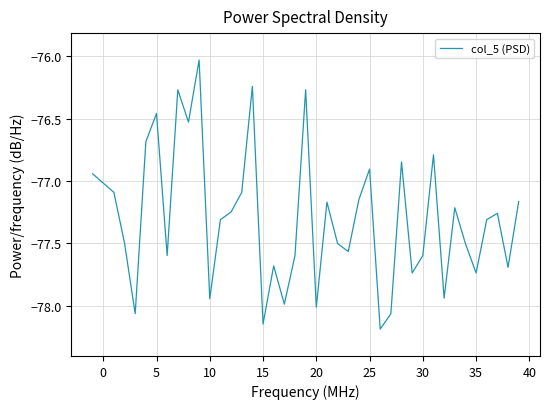

What is the sum of all values?

-3092.0